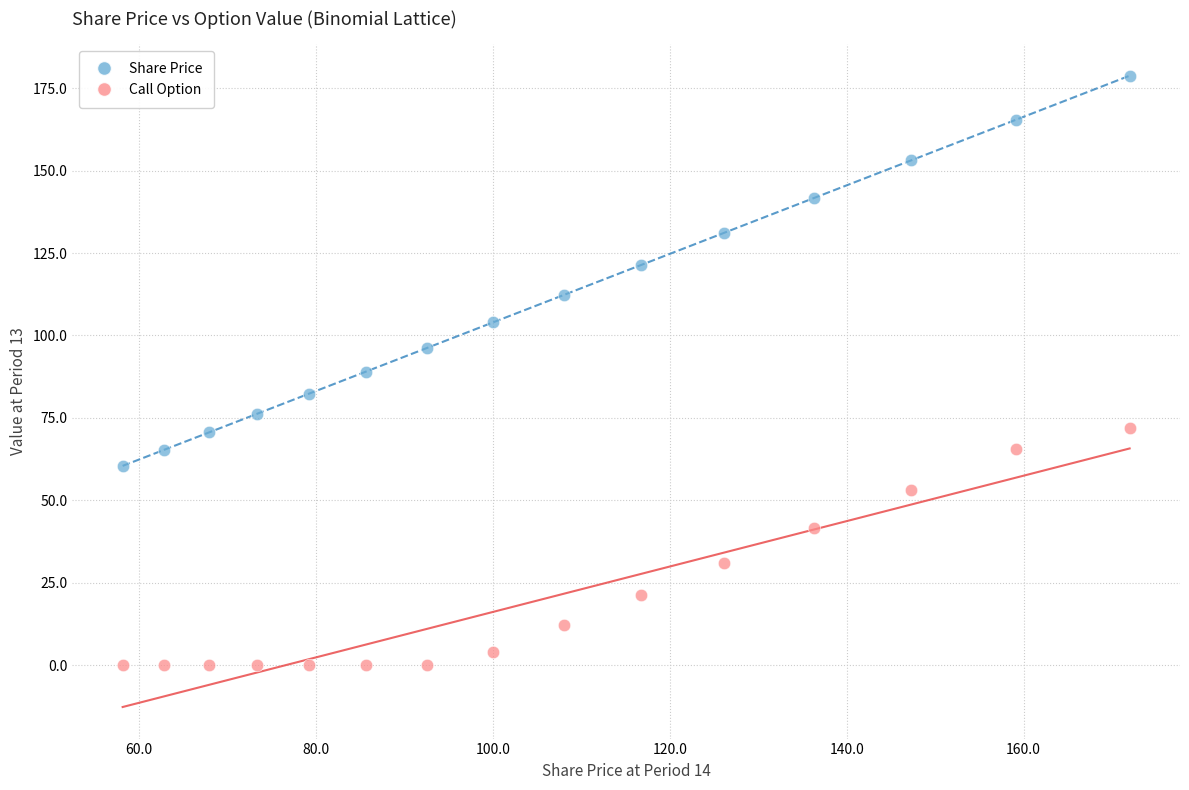

What are all the series names shown in the legend?

Share Price, Call Option